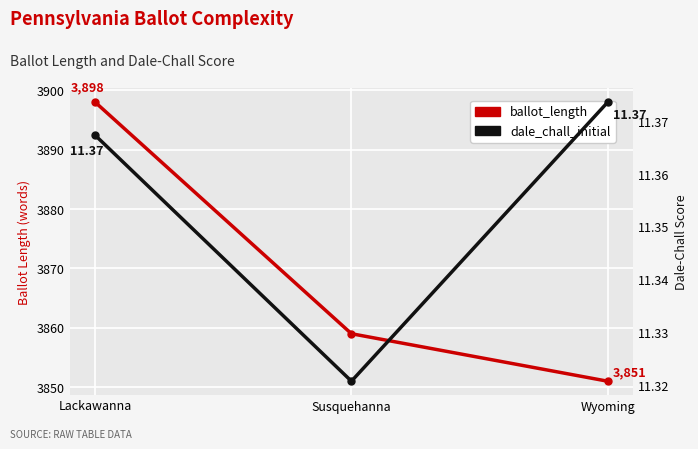

Is it true that dale_chall_initial equals 19.8 at Wyoming?

False